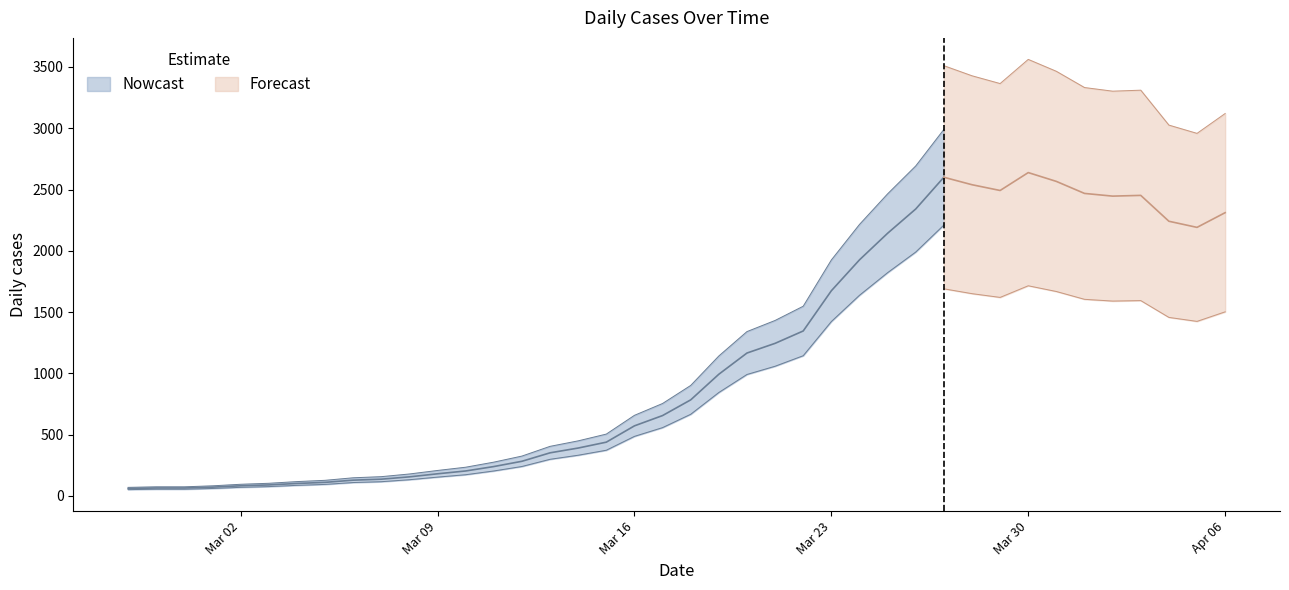

Rank the categories by value from lowest to highest.

0, 1, 2, 3, 4, 5, 6, 7, 8, 9, 10, 11, 12, 13, 14, 15, 16, 17, 18, 19, 20, 21, 22, 23, 24, 25, 26, 27, 38, 37, 39, 28, 35, 36, 34, 31, 30, 33, 29, 32